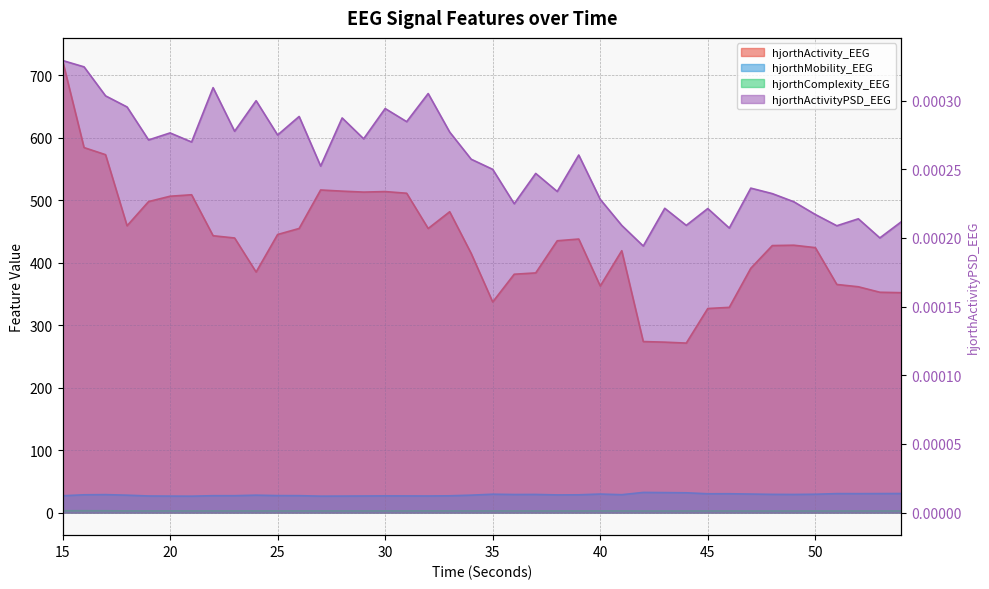

Does the chart have visible grid lines?

Yes